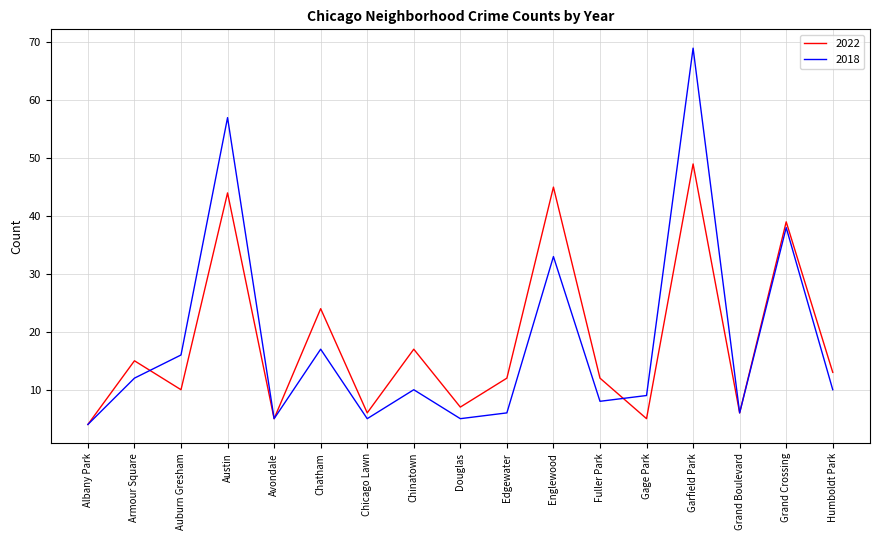

The value of 2018 at Chatham is 12. True or false?

False